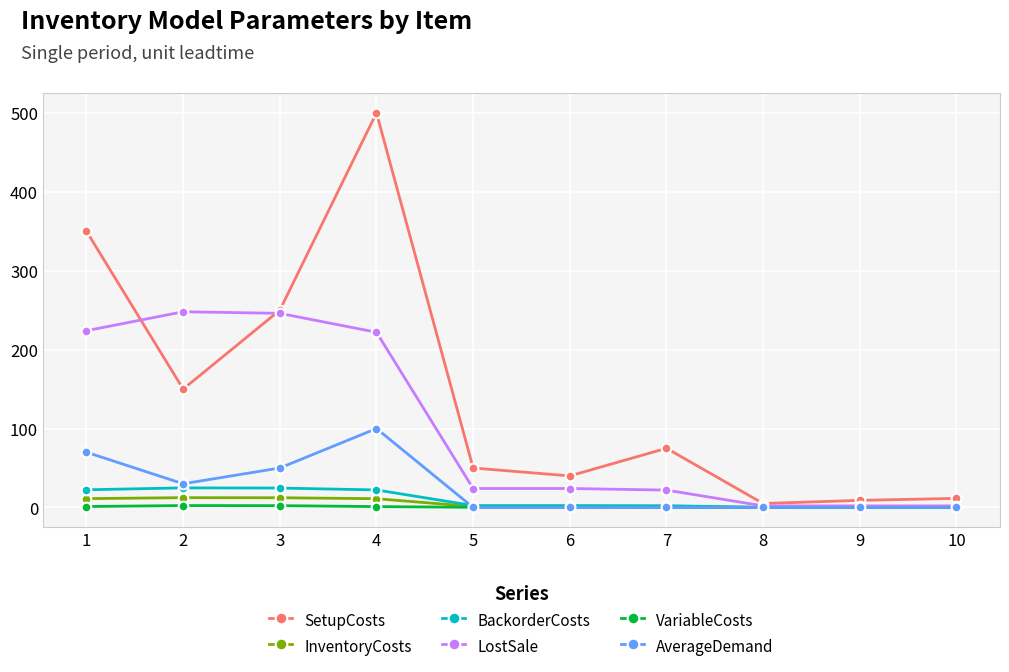

Which series has the largest range (max minus min)?

SetupCosts